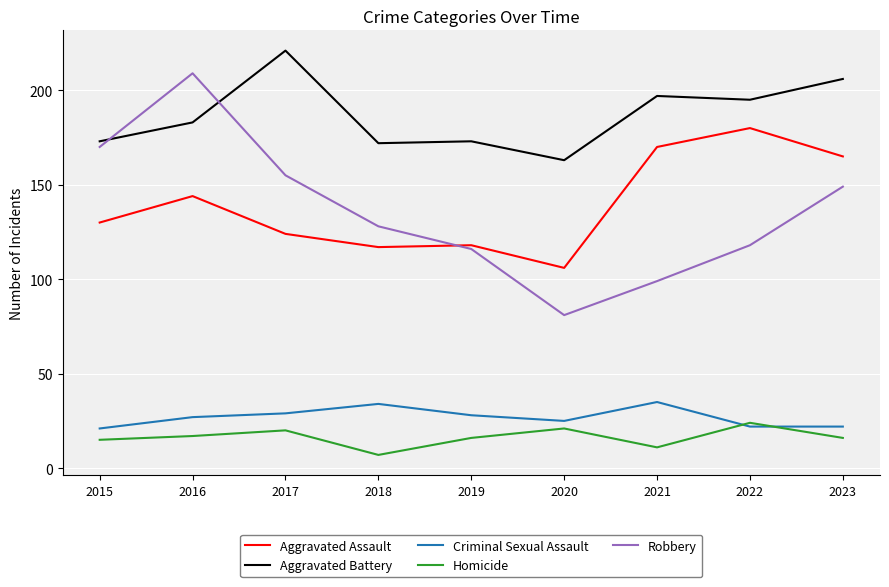

Is the value of Aggravated Battery at 2022 greater than the value of Aggravated Assault at 2016?

Yes